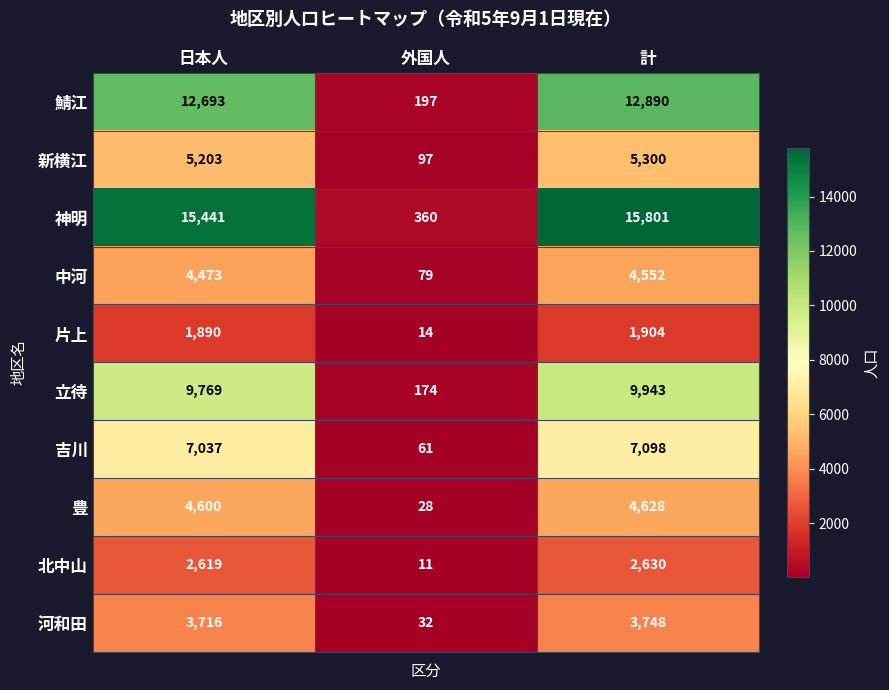

What is the difference between the maximum and minimum values in the 鯖江 series?

12693